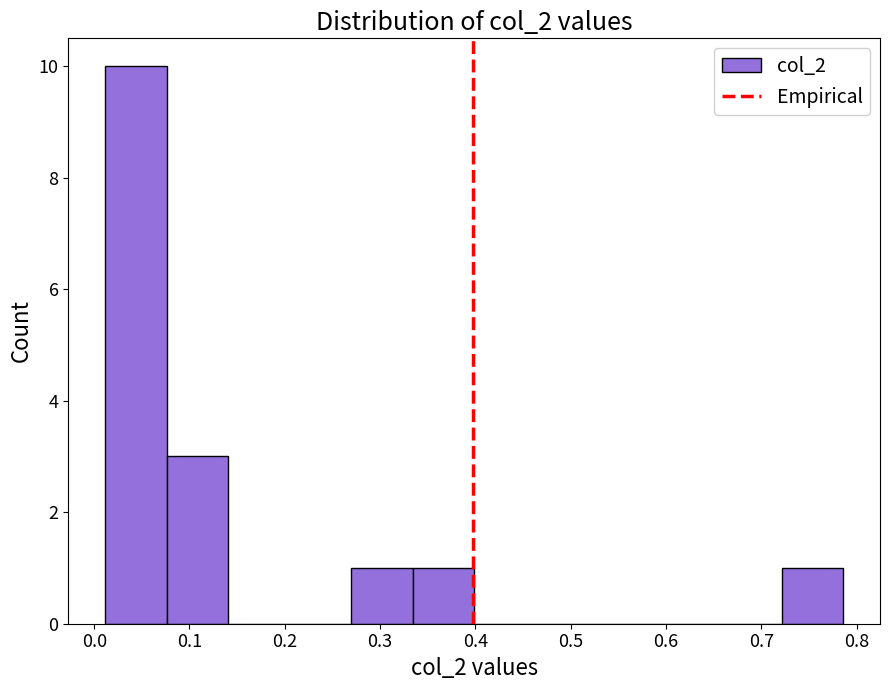

Reading left to right, list every bar in this chart as the range it spans on the x-axis followed by its height. Neither the bar edges nor the heights are printed on the chart, so give them approximately, as read against the axes.

0.01 to 0.08: 10
0.08 to 0.14: 3
0.14 to 0.21: 0
0.21 to 0.27: 0
0.27 to 0.33: 1
0.33 to 0.40: 1
0.40 to 0.46: 0
0.46 to 0.53: 0
0.53 to 0.59: 0
0.59 to 0.66: 0
0.66 to 0.72: 0
0.72 to 0.79: 1